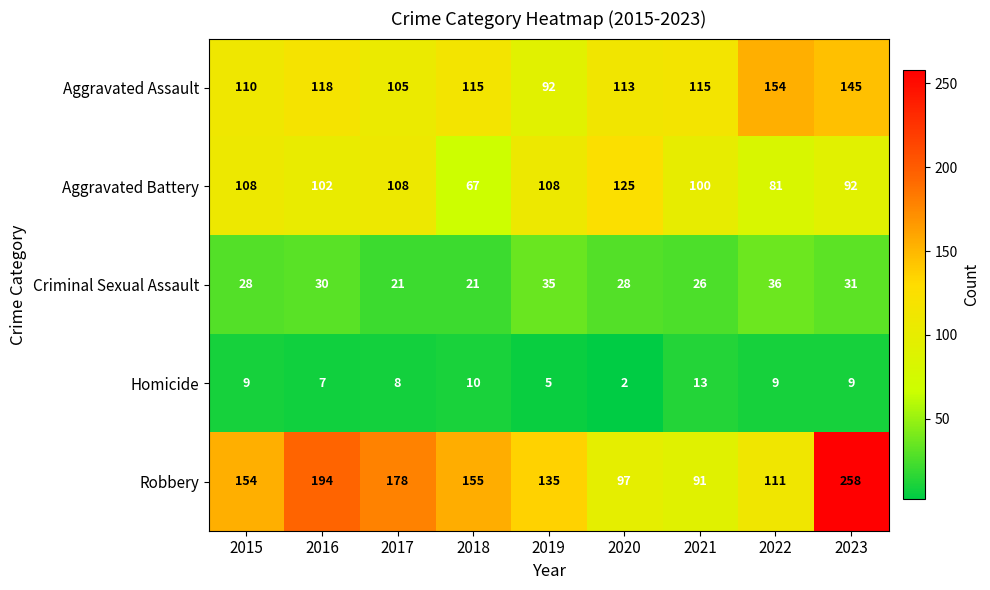

What is the lowest value of the Aggravated Assault series?

92